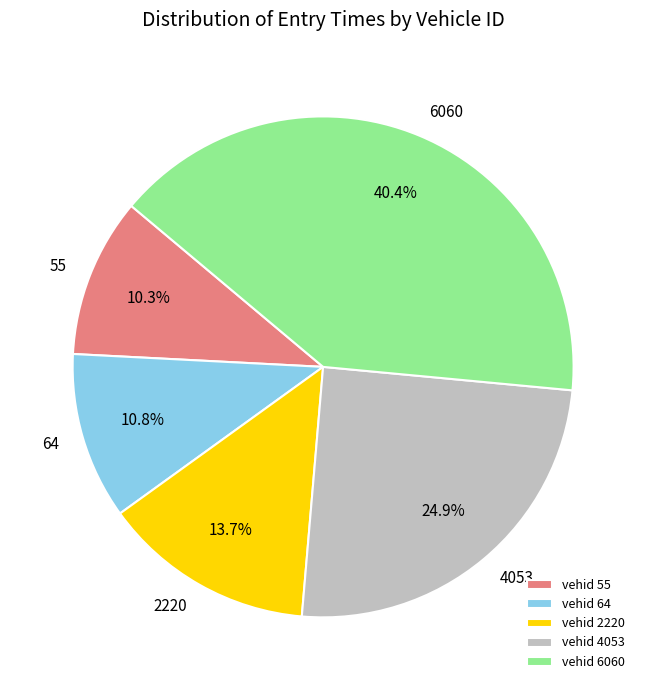

Is there any slice that represents more than half of the pie?

No